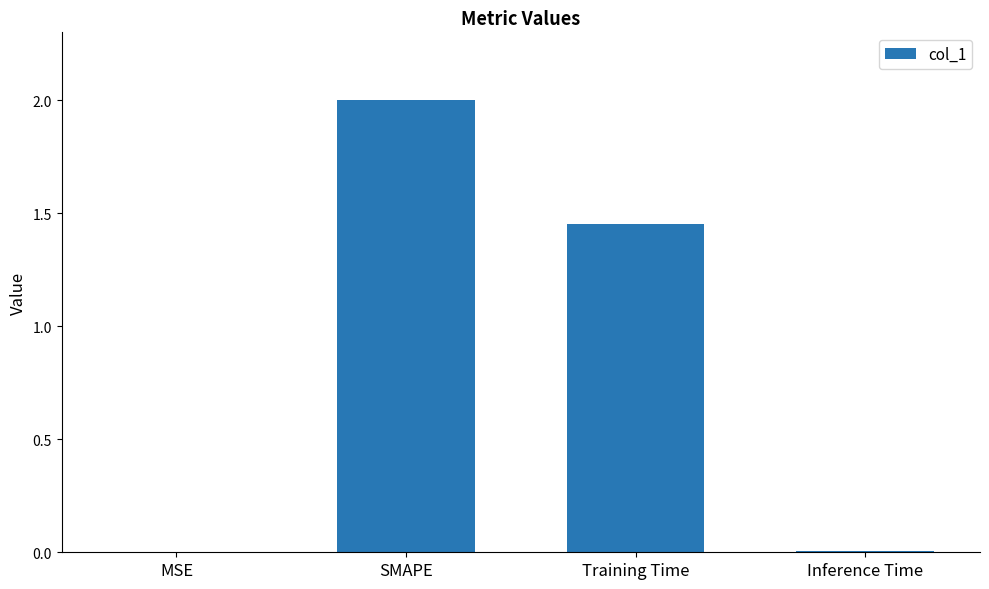

Where is the data nearest to the value 1?

Training Time